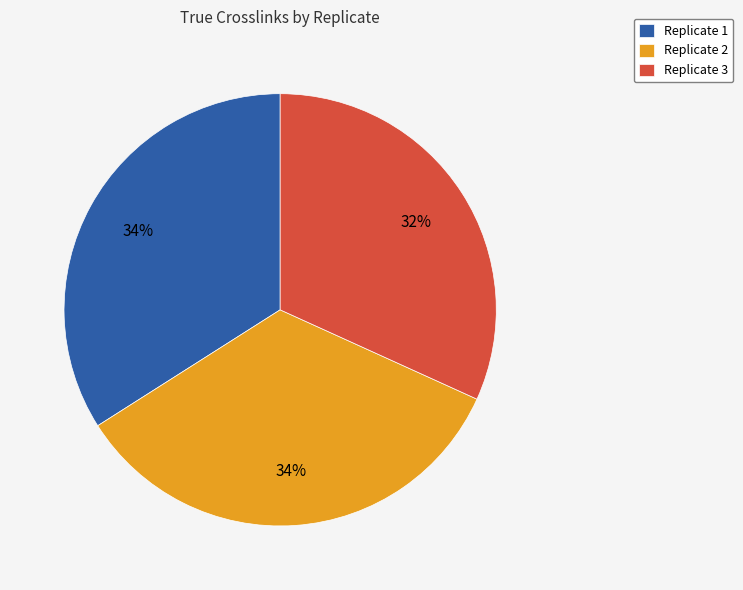

Combined, do Replicate 3 and Replicate 1 account for over 50%?

Yes